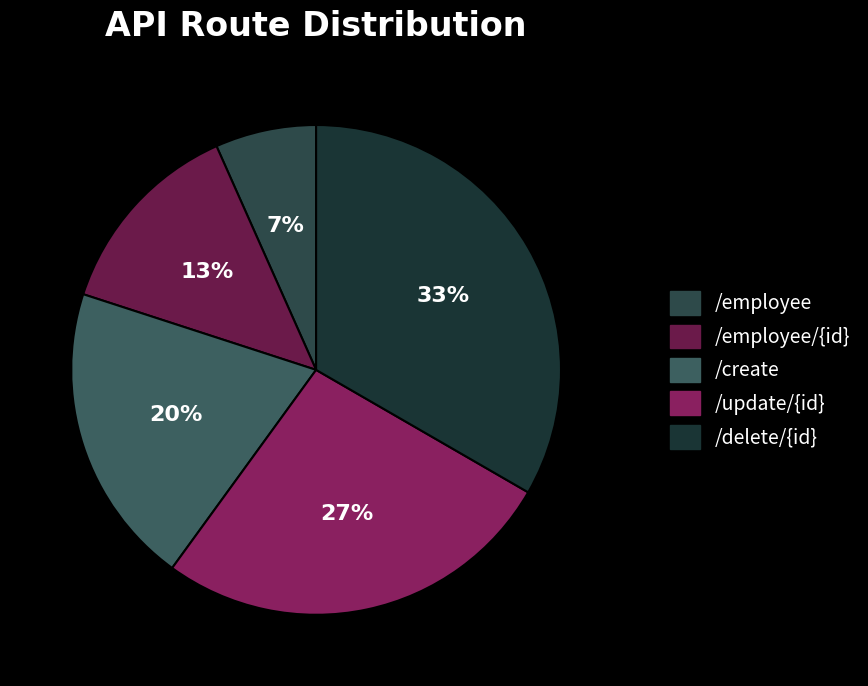

To the nearest percent, what is the difference between the largest and smallest slice percentages?

27%